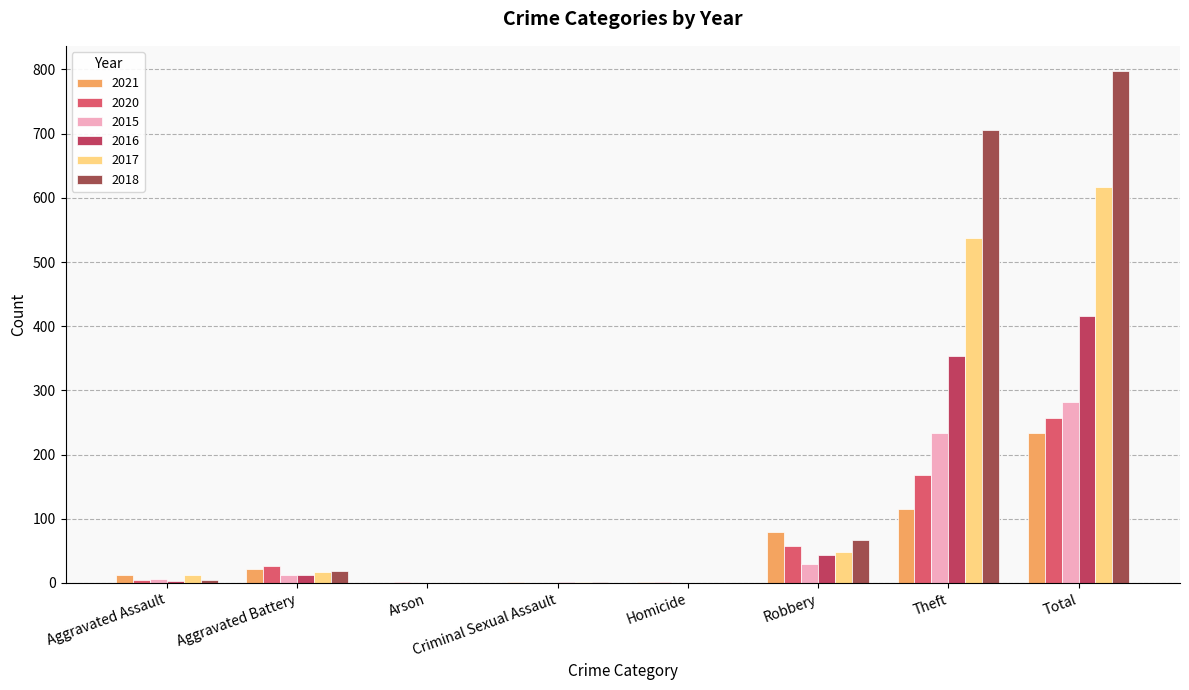

What is the difference between the maximum and second lowest values in the 2016 series?

416